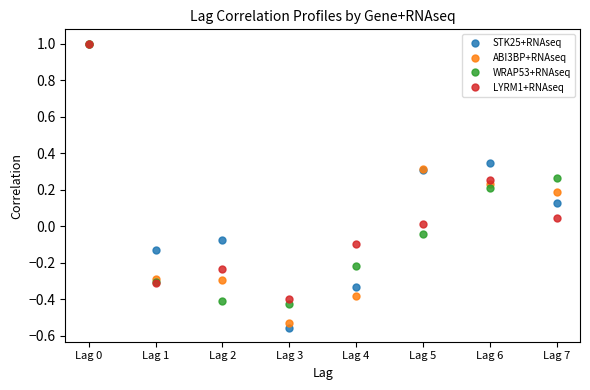

Is the value of WRAP53+RNAseq at Lag 5 greater than the value of ABI3BP+RNAseq at Lag 5?

No